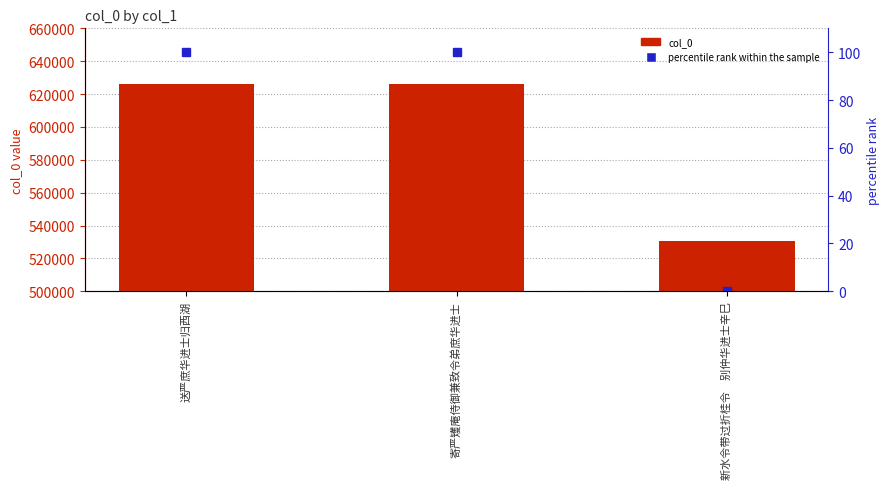

What is the sum of the percentile rank within the sample values at 寄严矱庵侍御兼致令弟庶华进士 and 新水令带过折桂令　别仲华进士辛巳?

100.0